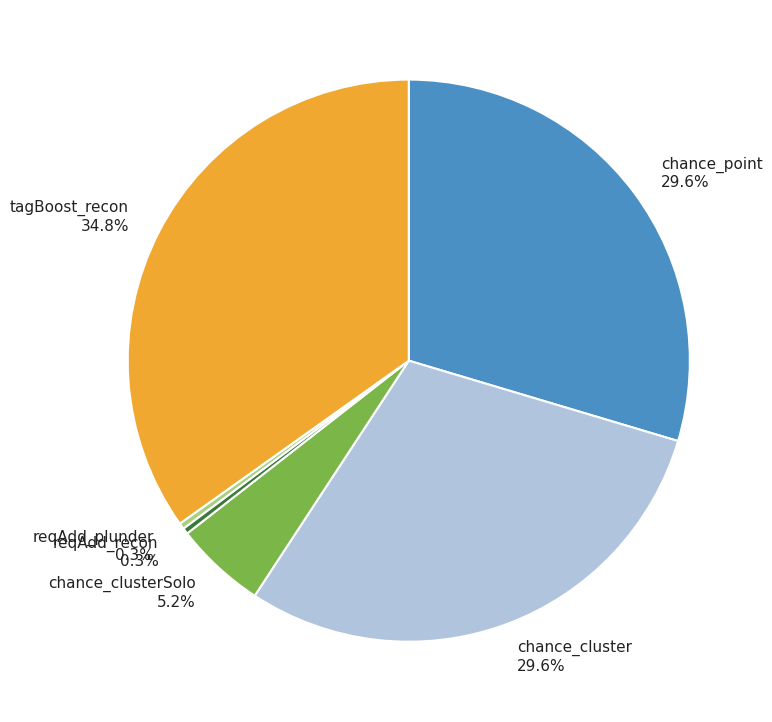

Does reqAdd_recon 0.3% account for over 50% of the chart?

No